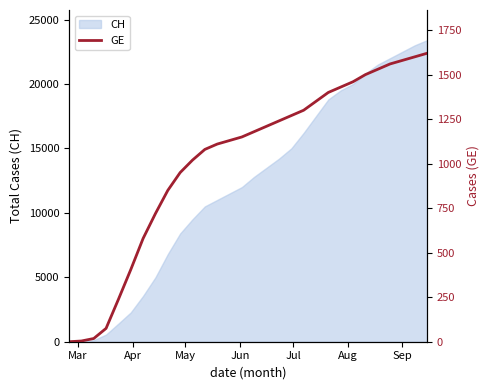

What is the maximum value for CH?

23400